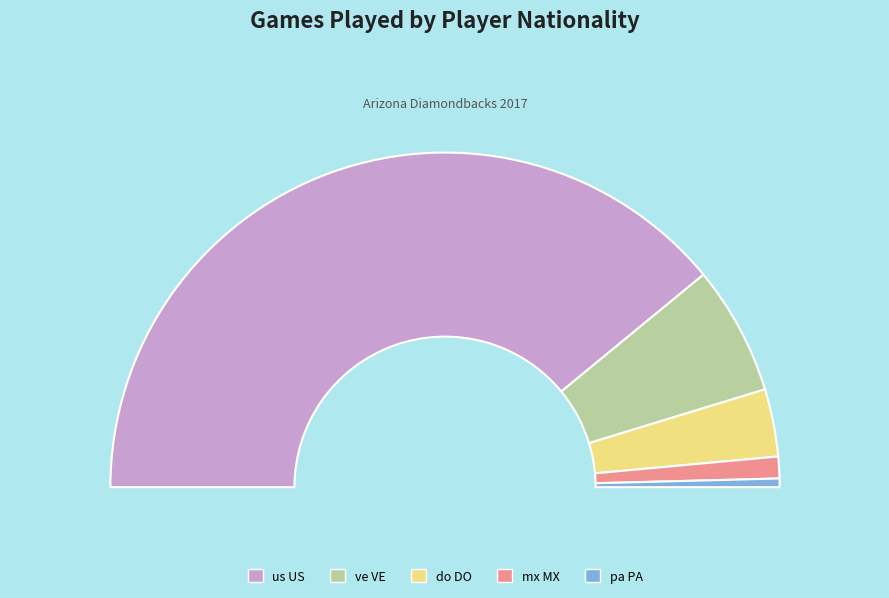

Approximately how many times larger is the value at do DO compared to pa PA?

7.9